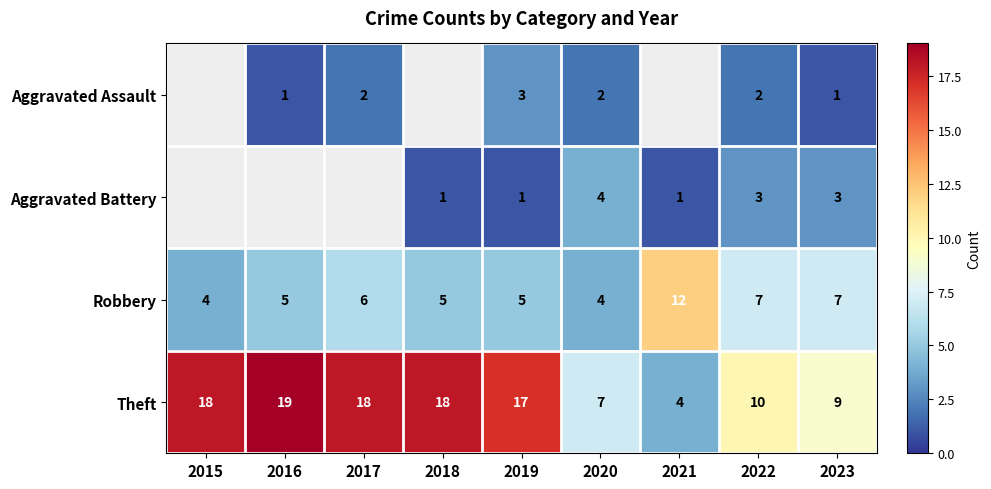

Between 2021 and 2019, which is larger?

2019